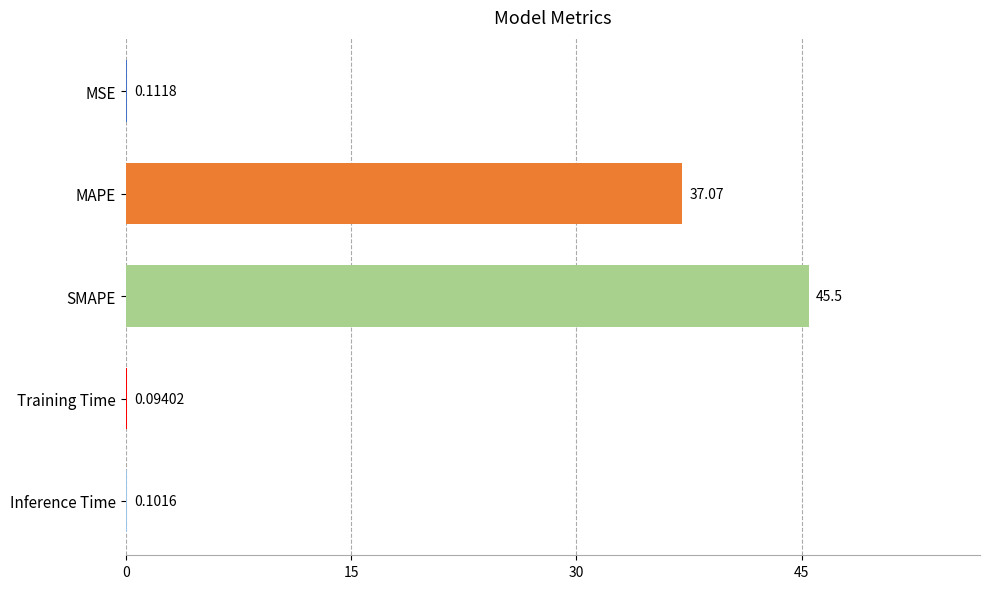

Where is the data nearest to the value 22?

MAPE